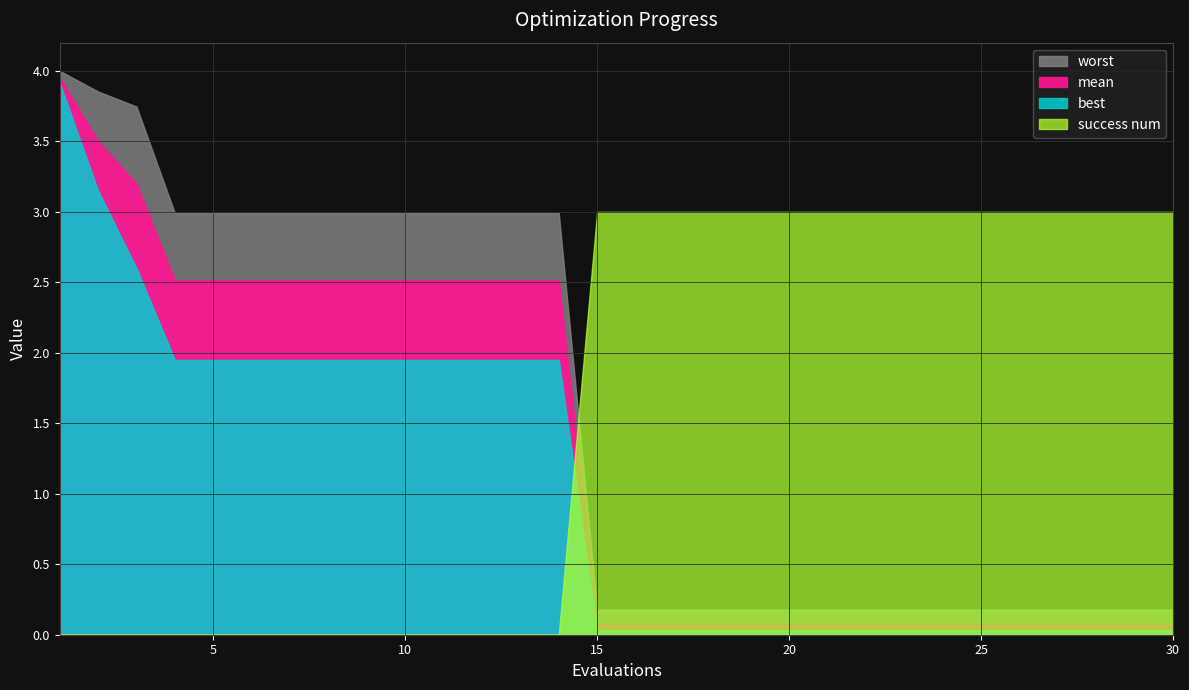

Does the chart have visible grid lines?

Yes